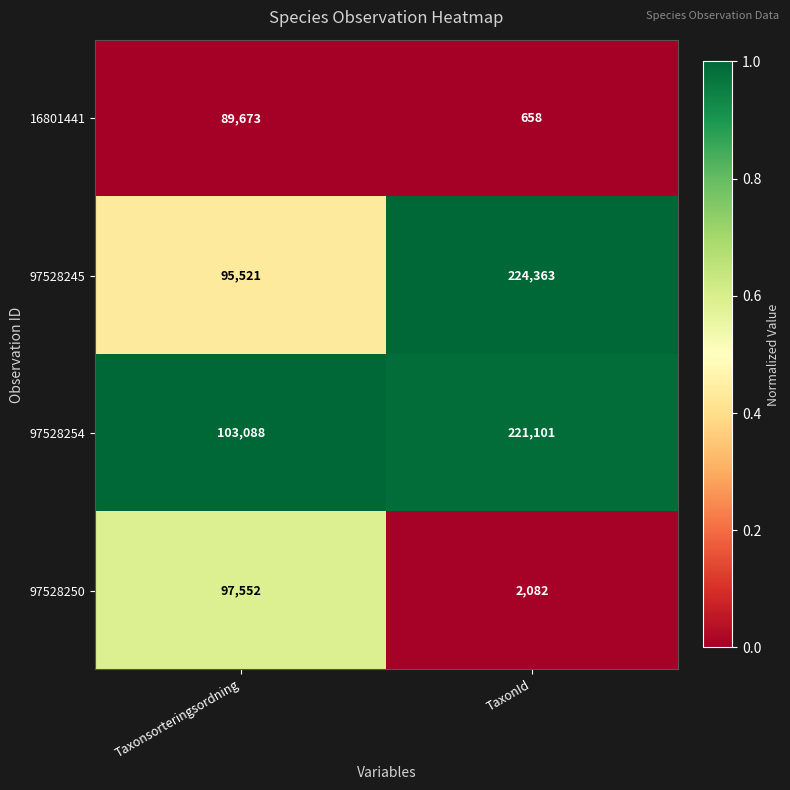

The 97528245 series shows 49247 at Taxonsorteringsordning. True or false?

False